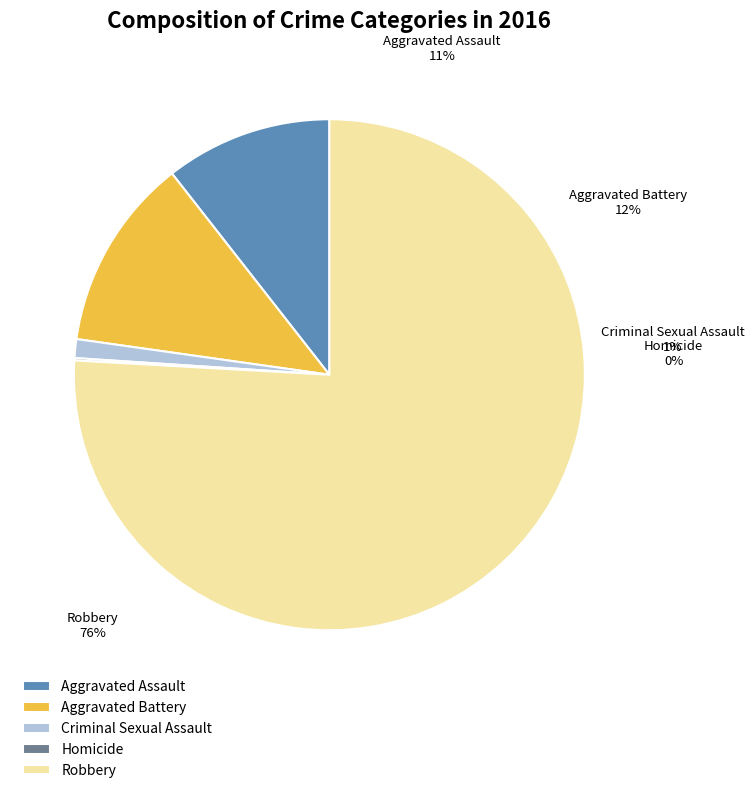

Between Criminal Sexual Assault and Robbery, which is larger?

Robbery